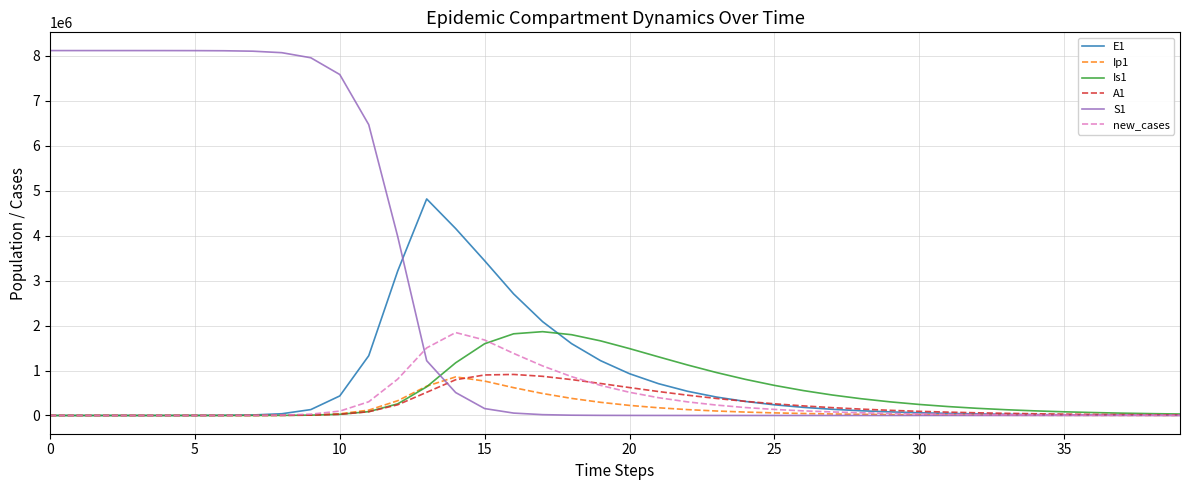

Which series has the widest spread of values?

S1